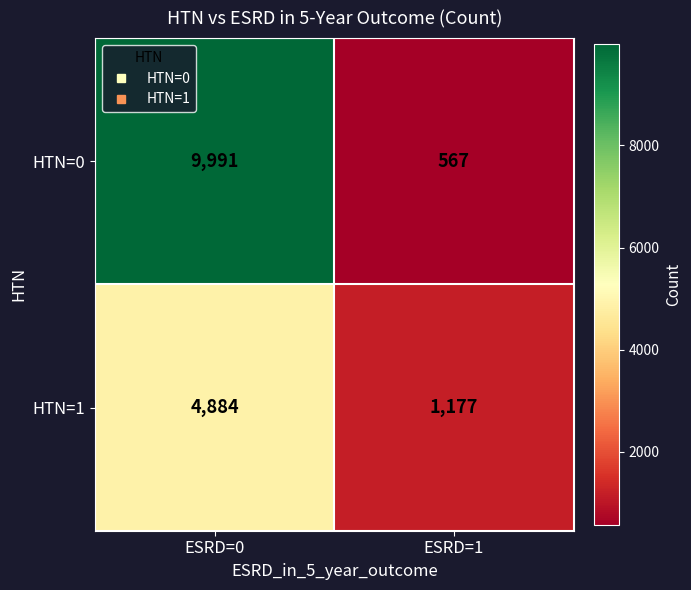

What is the difference between the HTN=1 values at ESRD=1 and ESRD=0?

3707